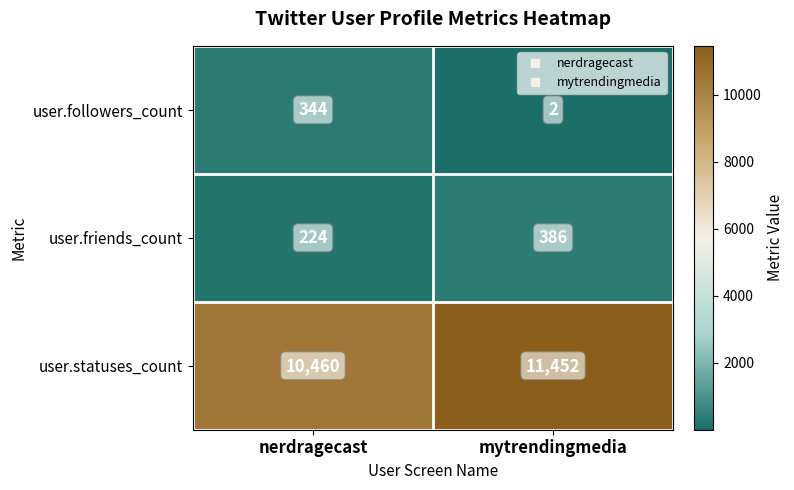

Reading left to right, list all the values displayed in this chart.

user.followers_count: 344	2
user.friends_count: 224	386
user.statuses_count: 10460	11452